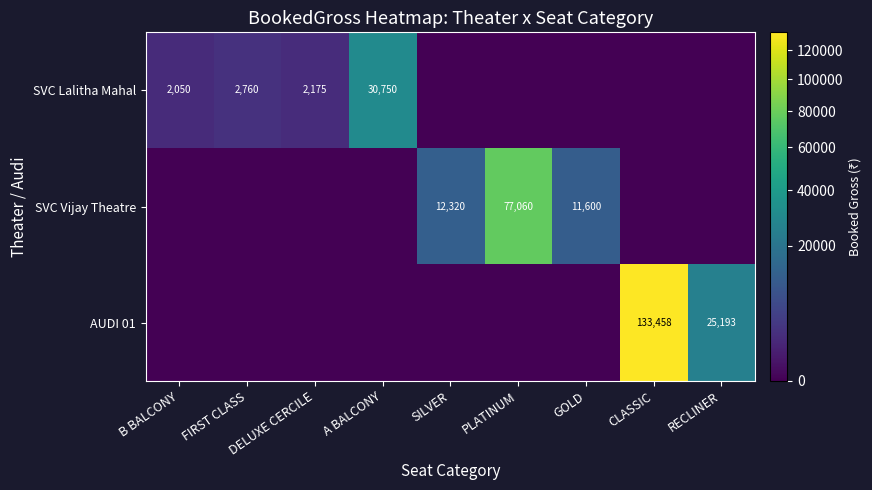

True or false: SVC Vijay Theatre has a value of 11600 at GOLD.

True